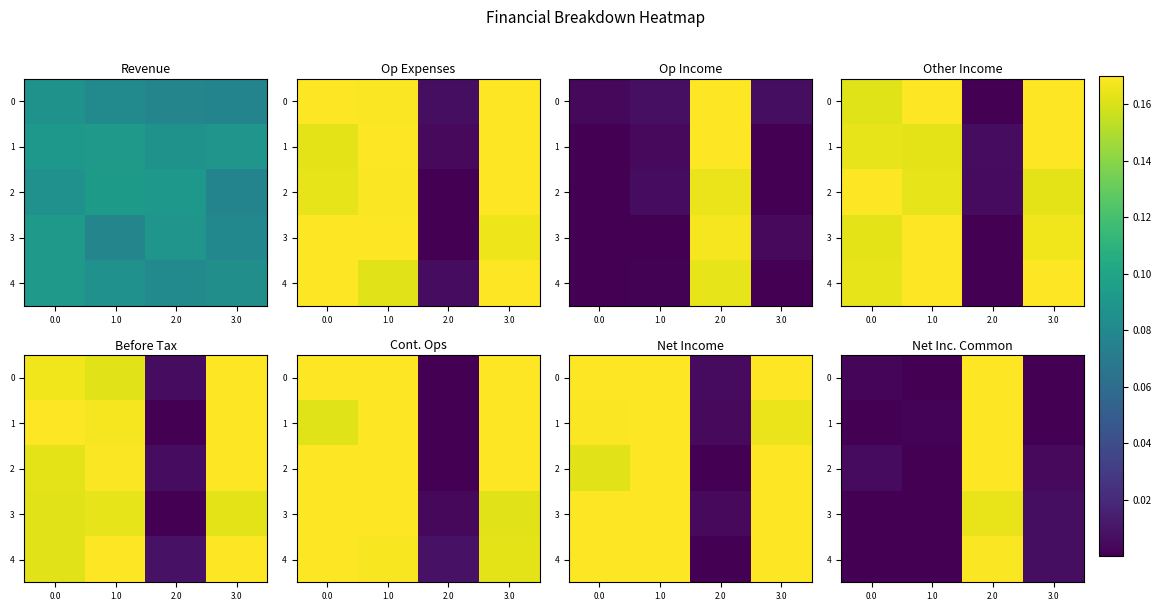

At 1.0, list the series in order from largest to smallest.

row_1, row_0, row_2, row_3, row_4